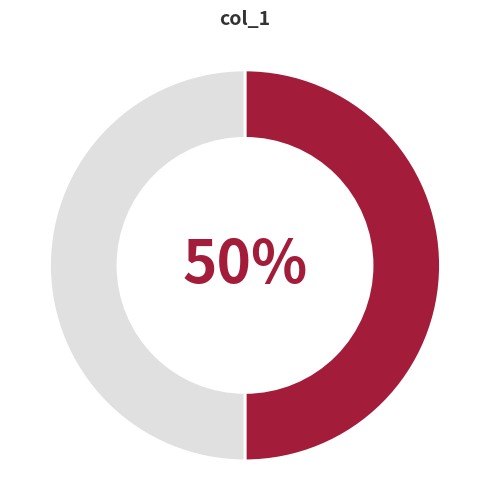

To the nearest percent, what is the difference between the largest and smallest slice percentages?

0%